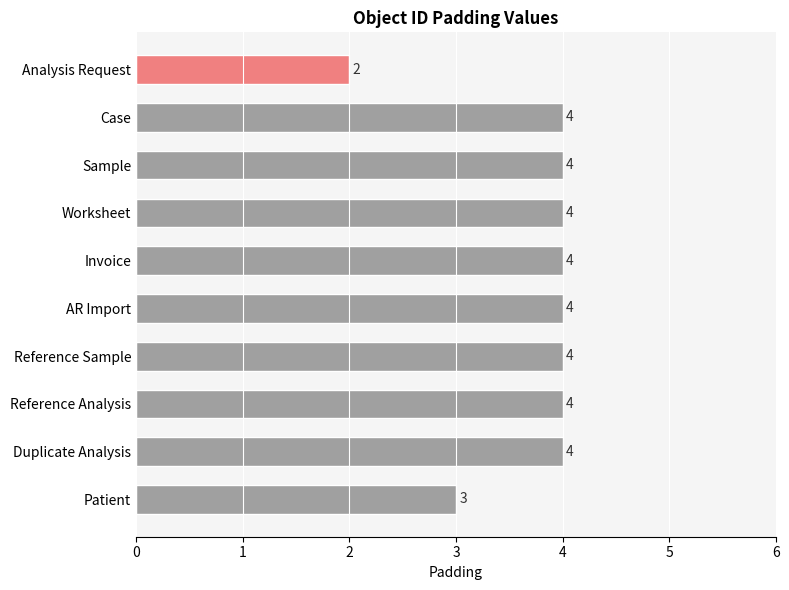

The chart shows a value of 5 at Patient. True or false?

False